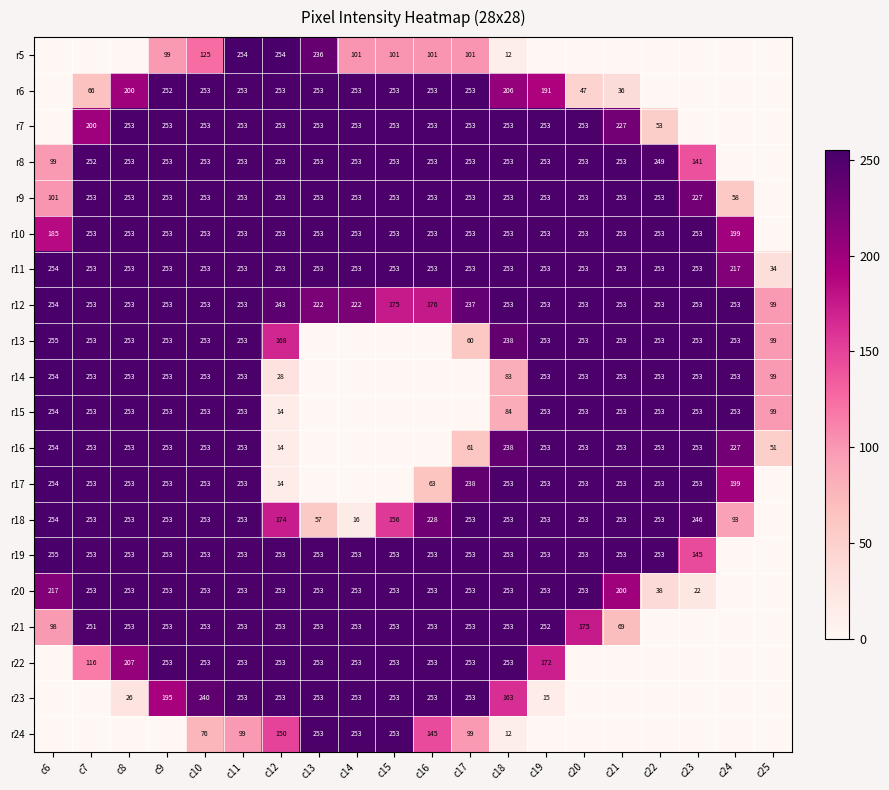

What is the difference between the highest and lowest values at c9?

253